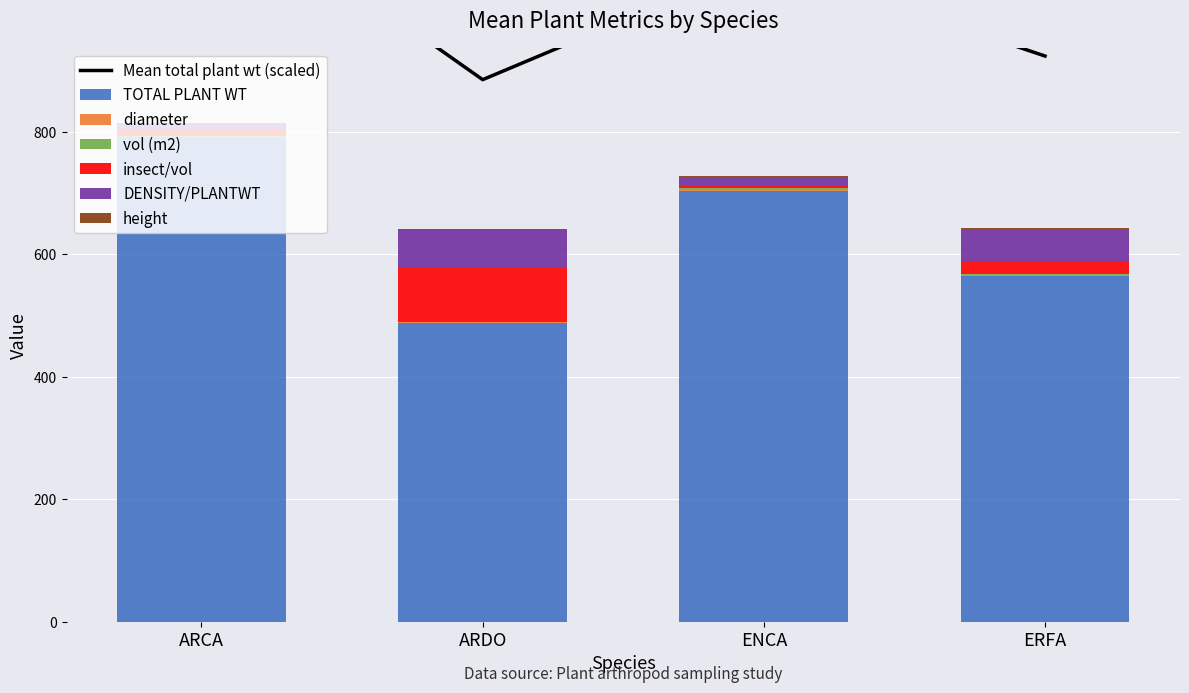

How many data points in diameter are less than 1?

2